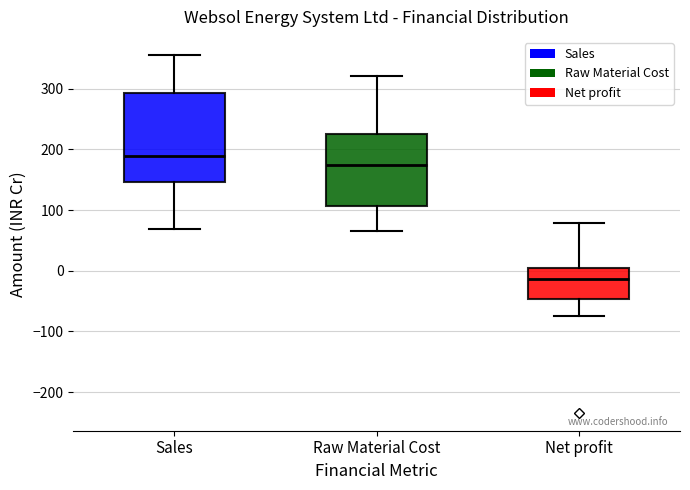

Which box's median line is the highest?

Sales